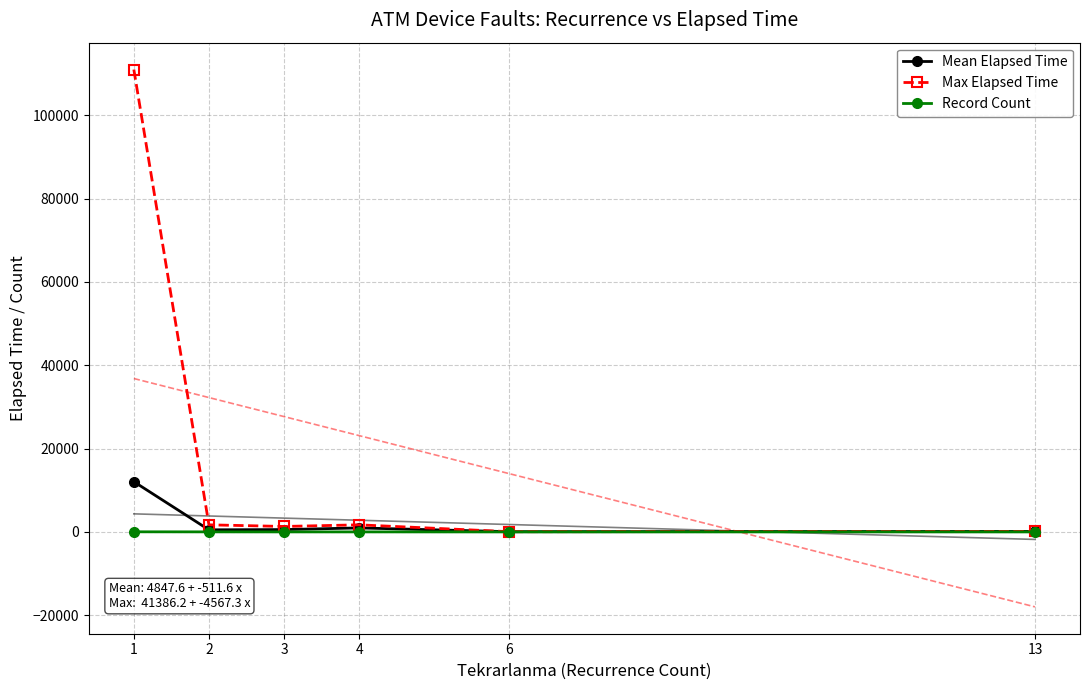

True or false: Record Count has more than 0 interior local peaks.

True